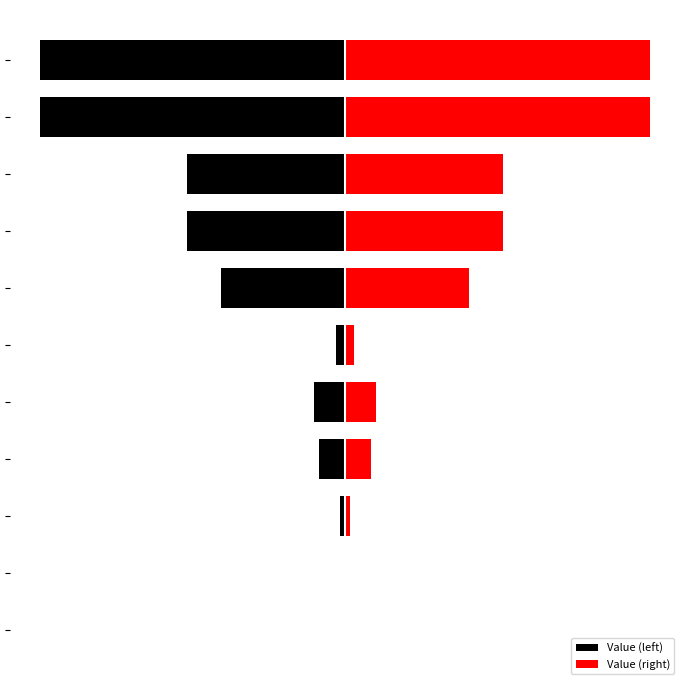

How many data points does each series have?

11